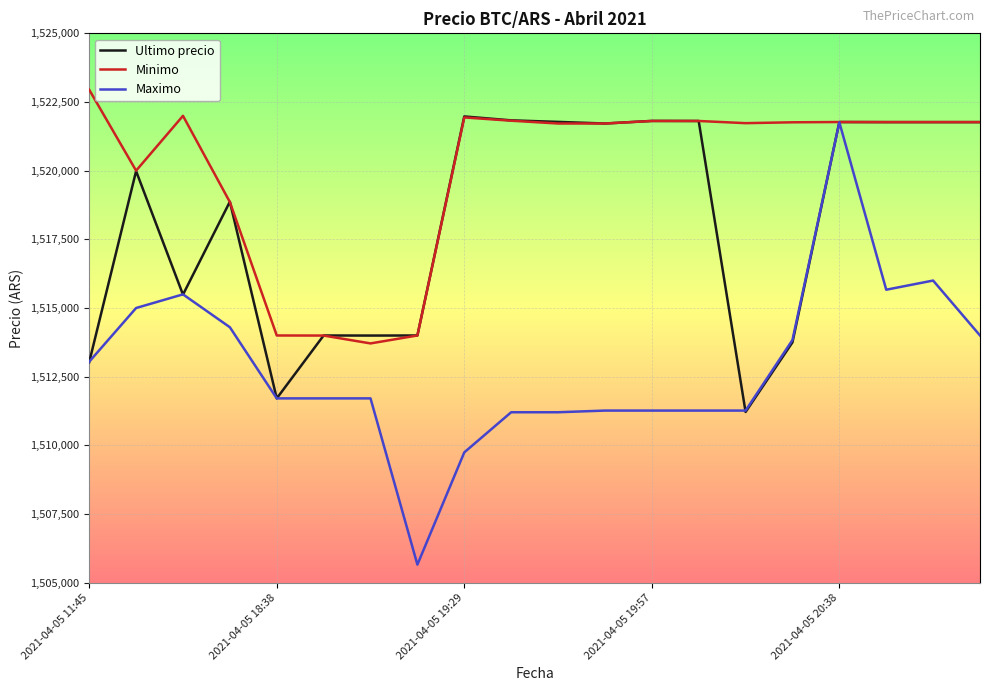

What is the minimum value shown in the chart?

1505658.0